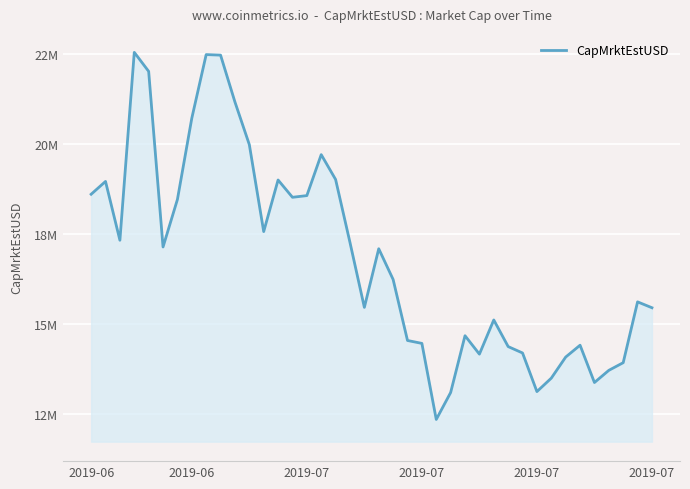

Does the chart have visible grid lines?

Yes